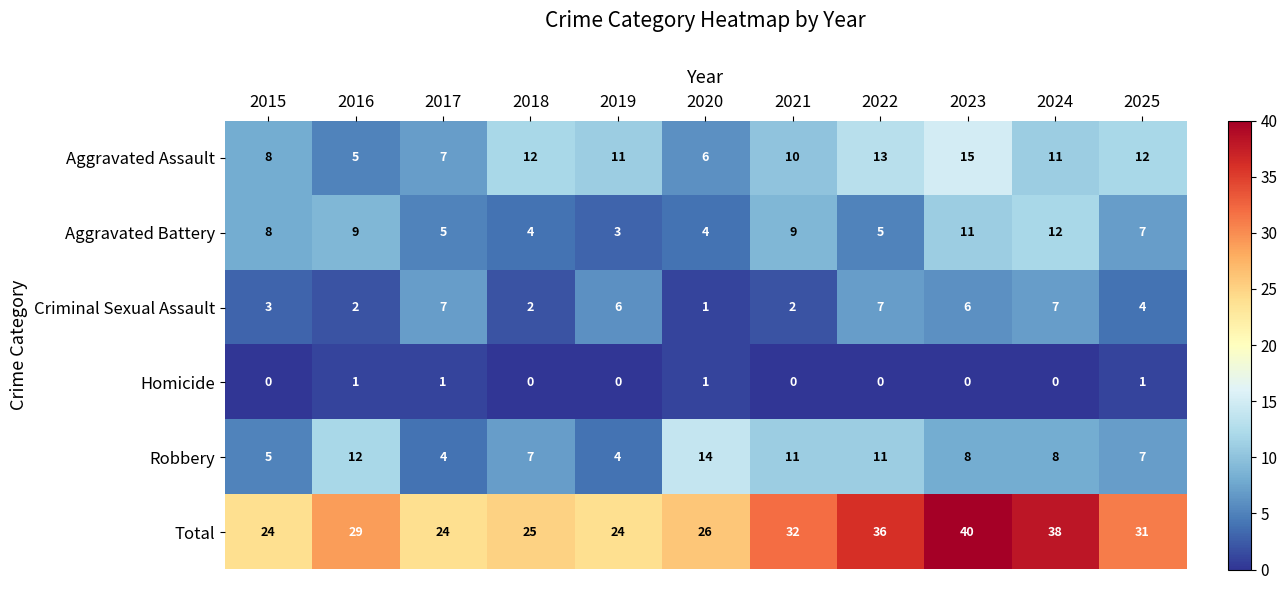

What is the difference between the maximum and minimum values in the Aggravated Assault series?

10